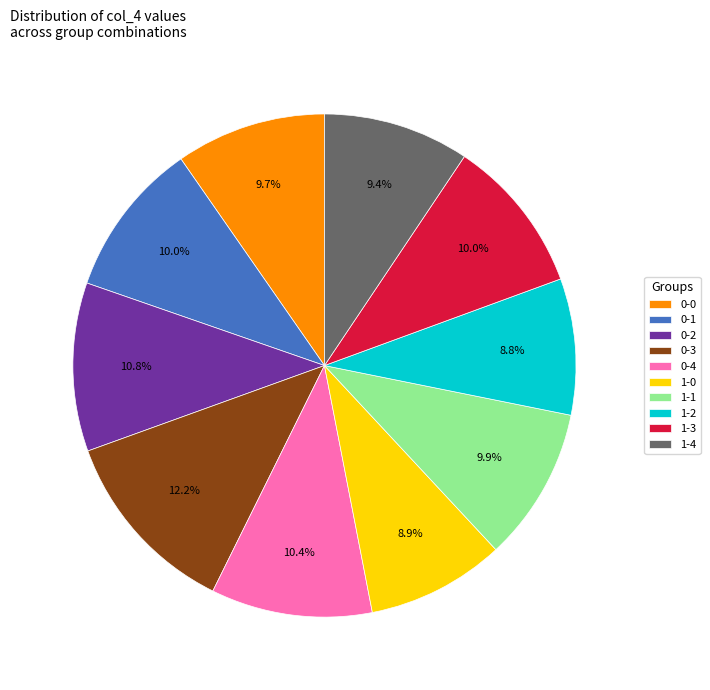

What is the largest slice in the pie chart?

0-3